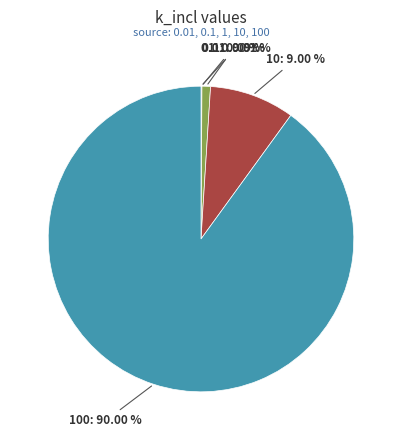

Is there any slice that represents more than half of the pie?

Yes